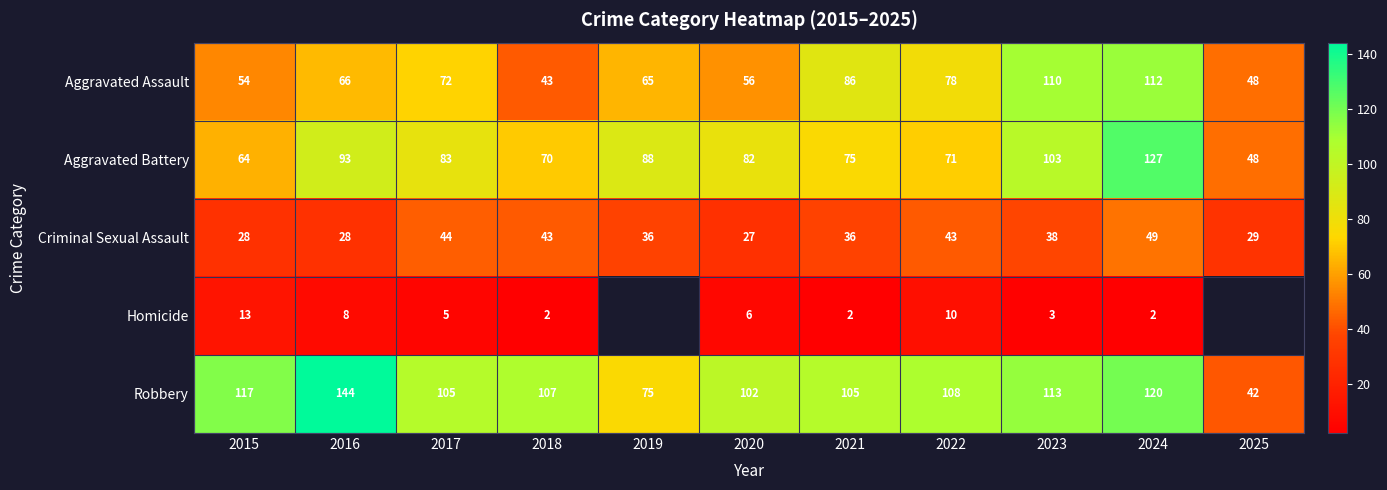

At which category does the chart reach its minimum across all series?

2018